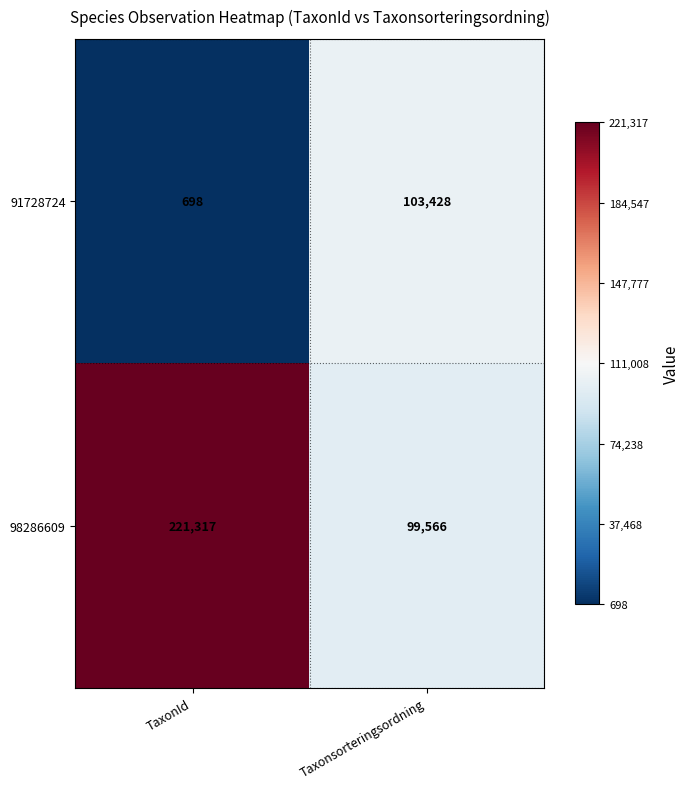

Reading right to left, transcribe all the data shown in this chart.

91728724: 103428	698
98286609: 99566	221317